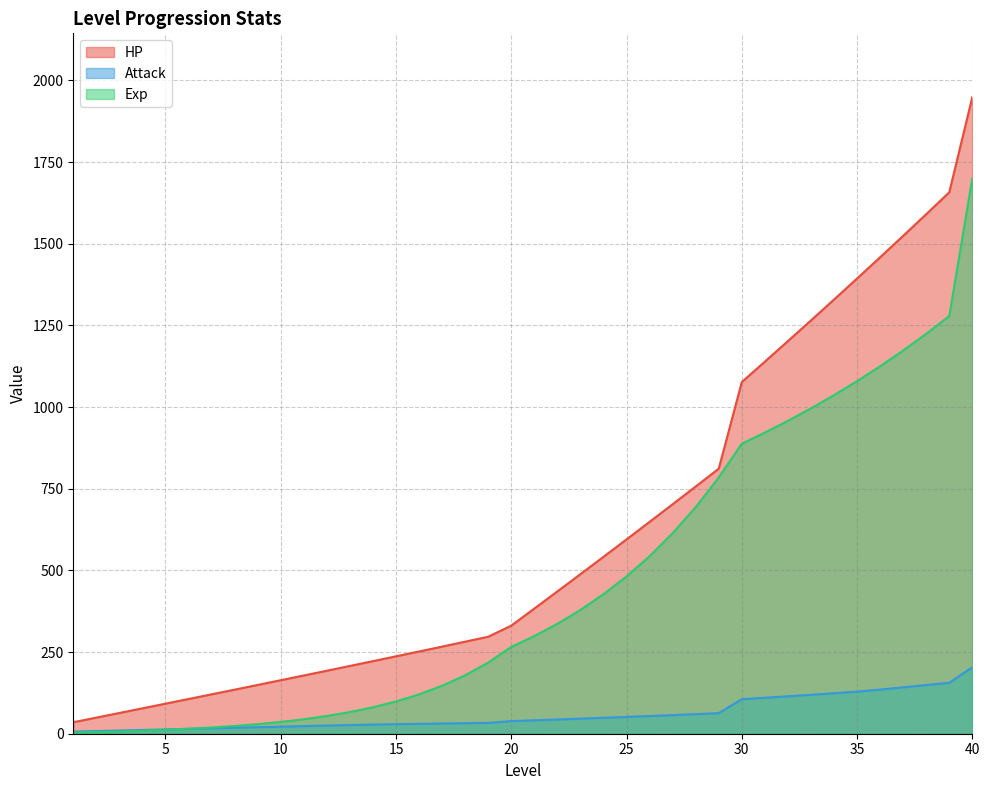

True or false: HP and Exp cross at least once.

False